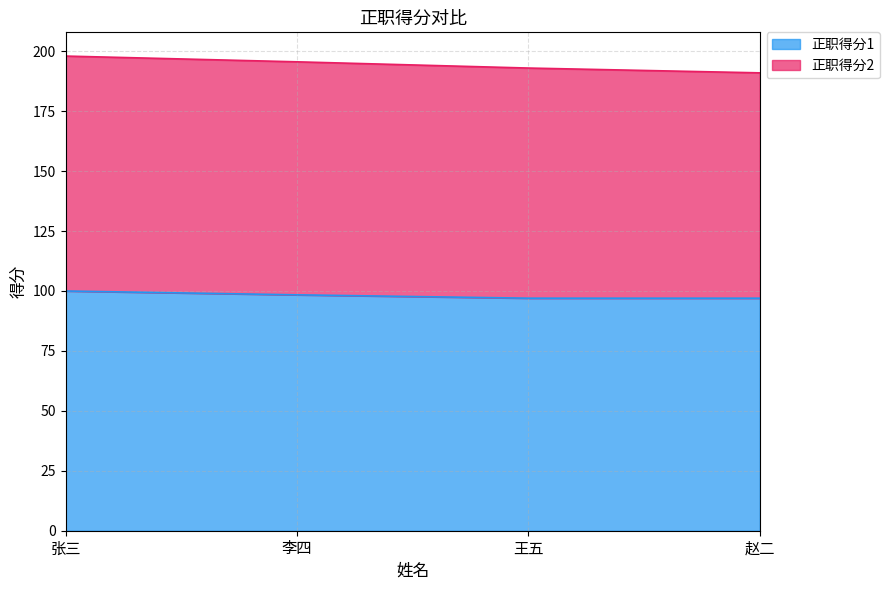

What is the change in value from 李四 to 王五?

-1.4